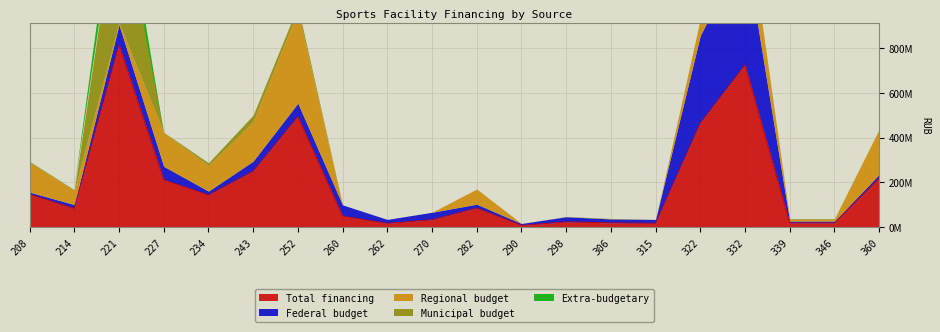

Reading left to right, transcribe all the data shown in this chart.

Total financing: 147105000	83829000	814724600	212165000	143946000	250351000	493935110	50000000	17500000	33500000	85503282	8450000	24000000	19710300	17500000	465056100	725000000	19421000	19440000	218576000
Federal budget: 10000000	17500000	90000000	60000000	17500000	45000000	60000000	50000000	17500000	33500000	17600000	8450000	23000000	17500000	17500000	390908700	525000000	8421000	8440000	17500000
Regional budget: 132844000	63014000	8293100	150646000	114058000	176470000	412090300	0	0	0	67903282	0	0	0	0	74147400	200000000	8500000	8500000	201076000
Municipal budget: 4261000	3315000	587035000	1519000	12388000	28881000	21844810	0	0	0	0	0	1000000	2210300	0	0	0	2500000	2500000	0
Extra-budgetary: 0	0	129396500	0	0	0	0	0	0	0	0	0	0	0	0	0	0	0	0	0